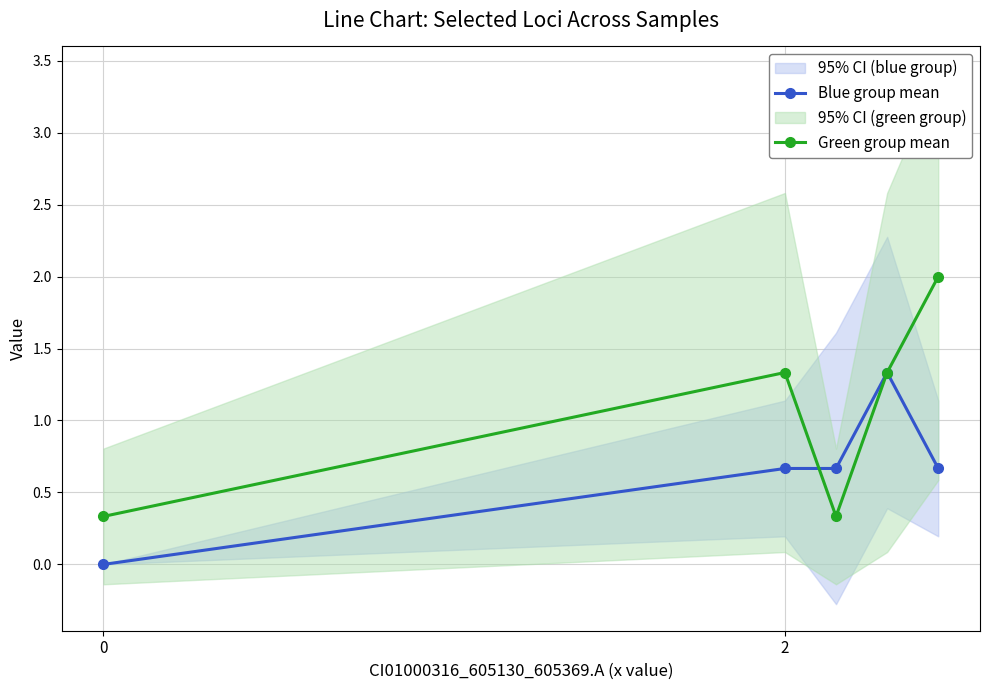

At which label does Blue group mean reach its peak?

3